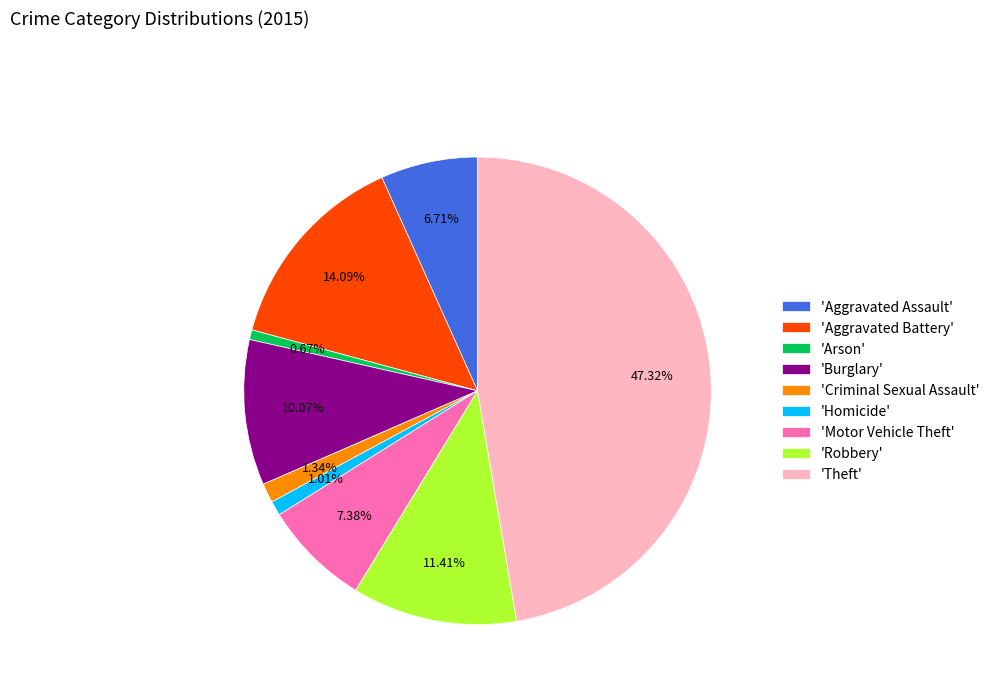

Between 'Robbery' and 'Homicide', which is larger?

'Robbery'